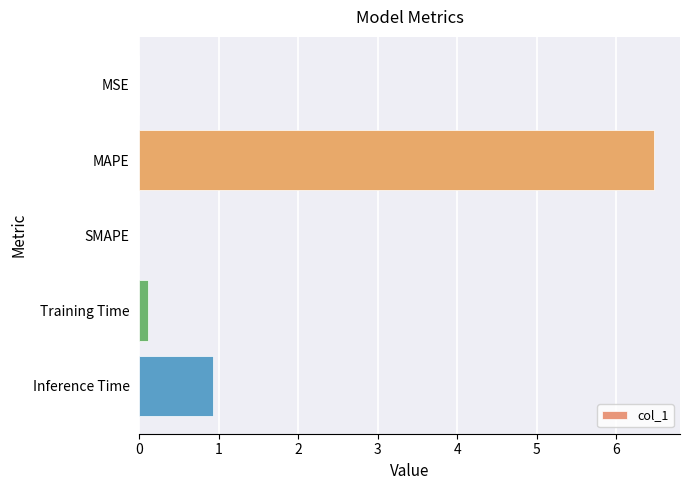

At which label is the value closest to 3?

Inference Time